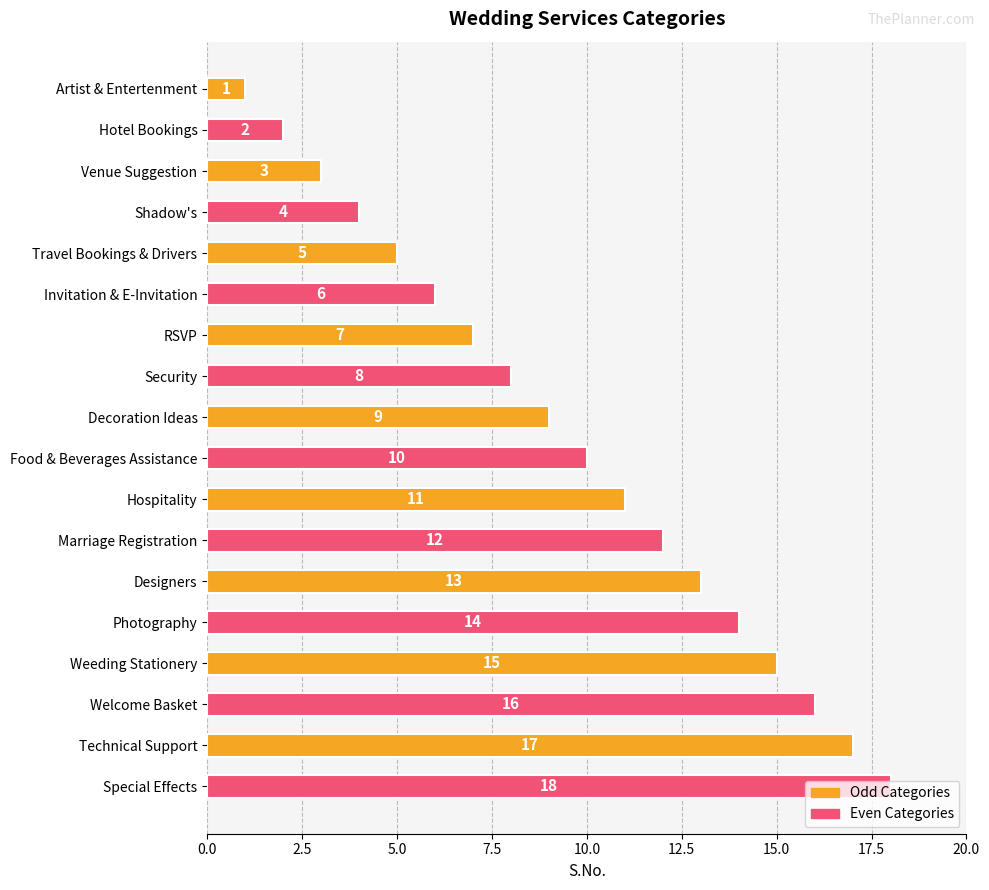

How many data points are less than 10?

9